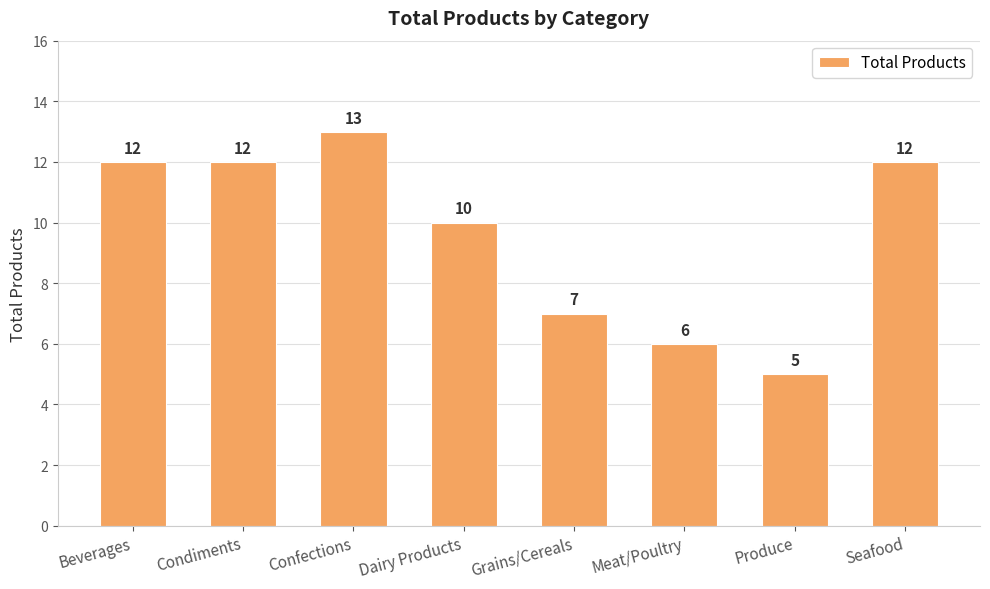

Count the values in the range 7 to 12.

5